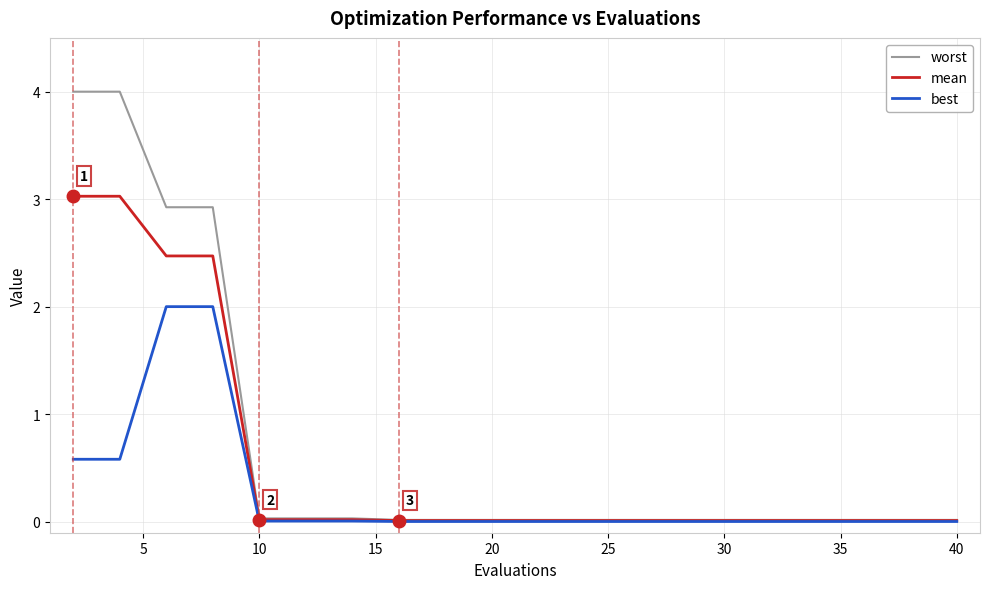

What is the maximum value for mean?

3.0